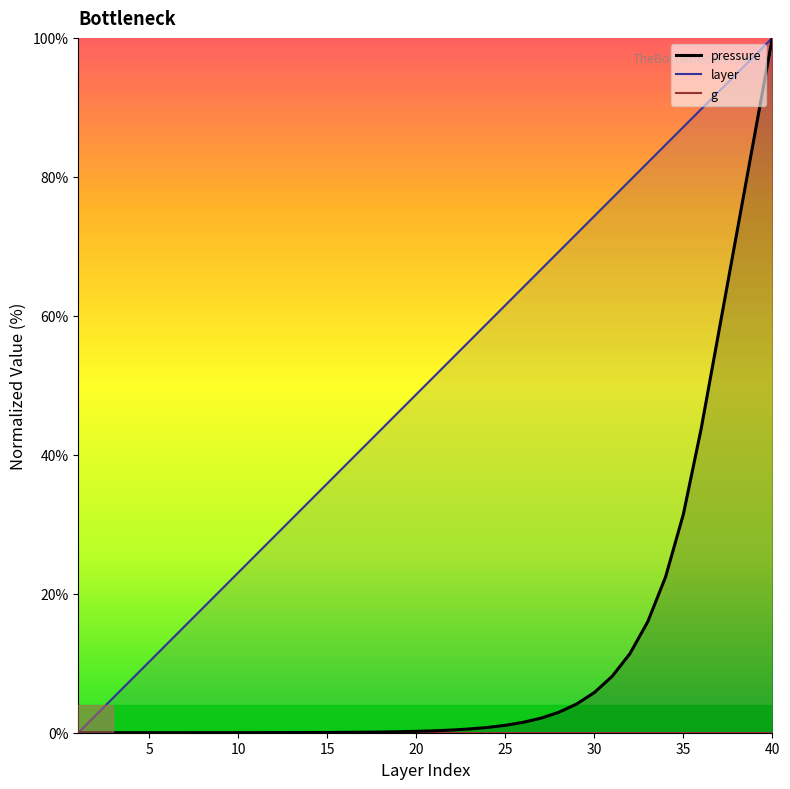

True or false: g and layer intersect in this chart.

False